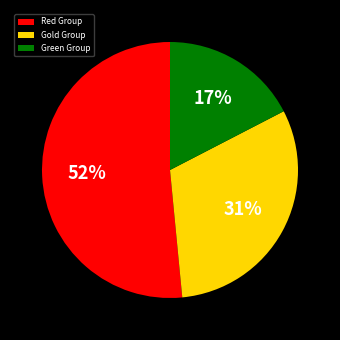

To the nearest percent, what portion does Green Group represent?

17%